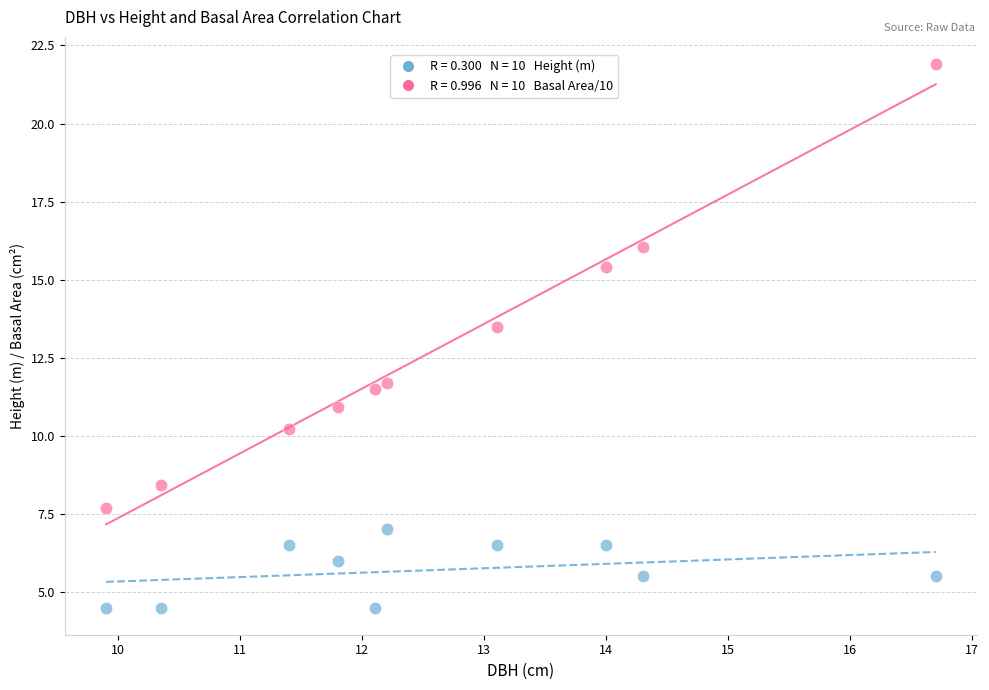

Across all series, what Y value is closest to 13?

13.5